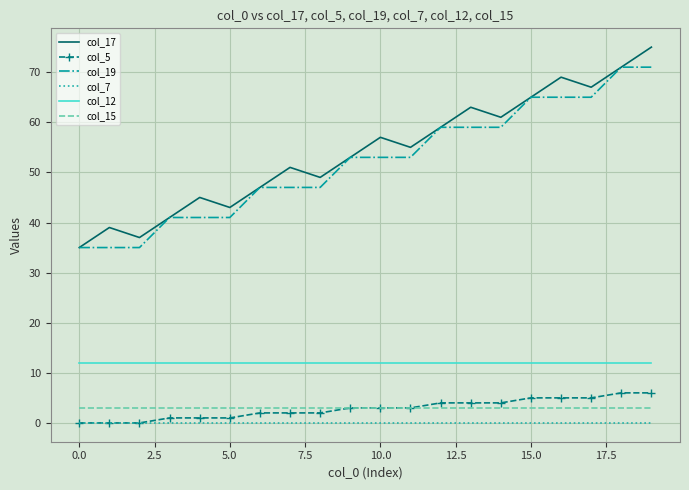

True or false: col_15 and col_17 intersect in this chart.

False